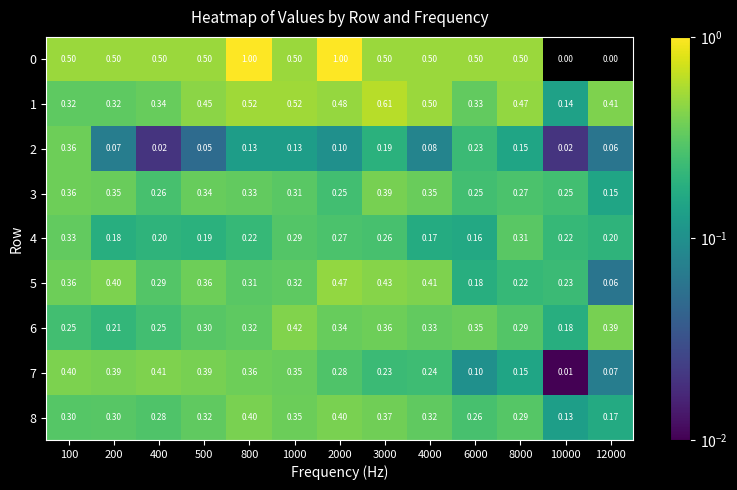

Is the value of 7 at 8000 greater than the value of 3 at 1000?

No